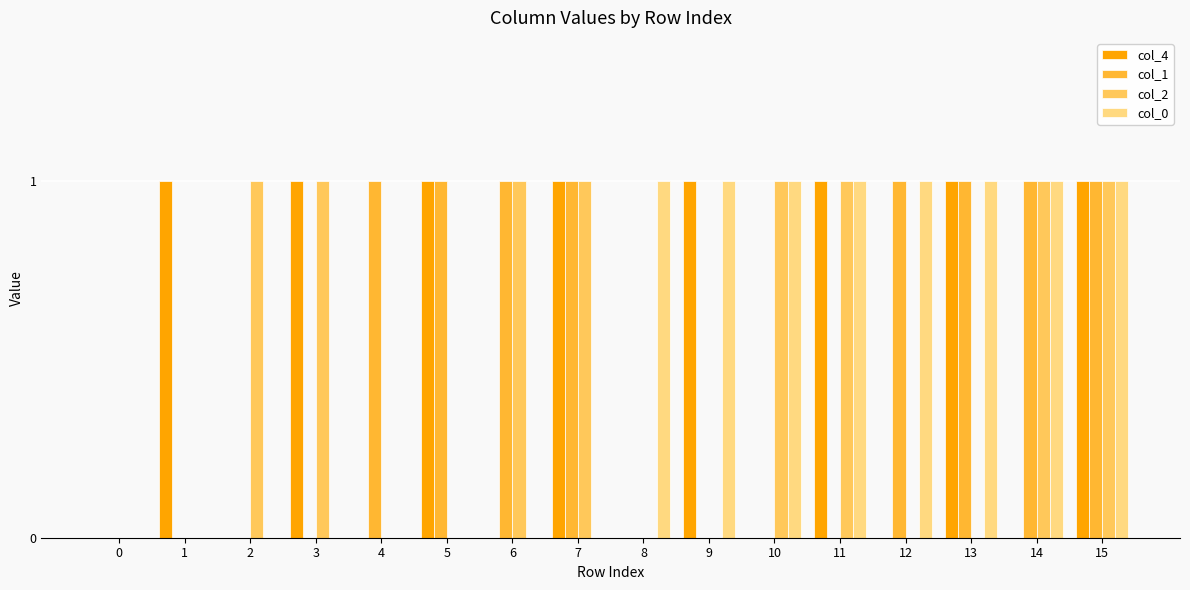

Is the value of col_1 at 13 greater than the value of col_2 at 8?

Yes